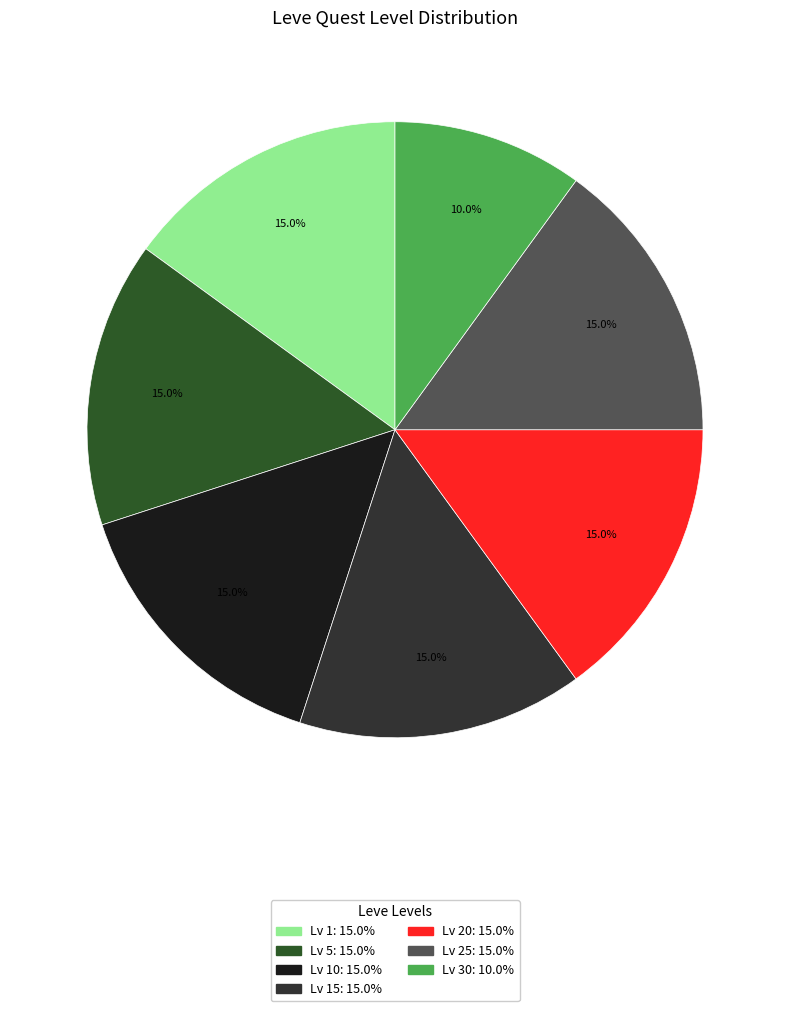

Does any single category account for the majority?

No